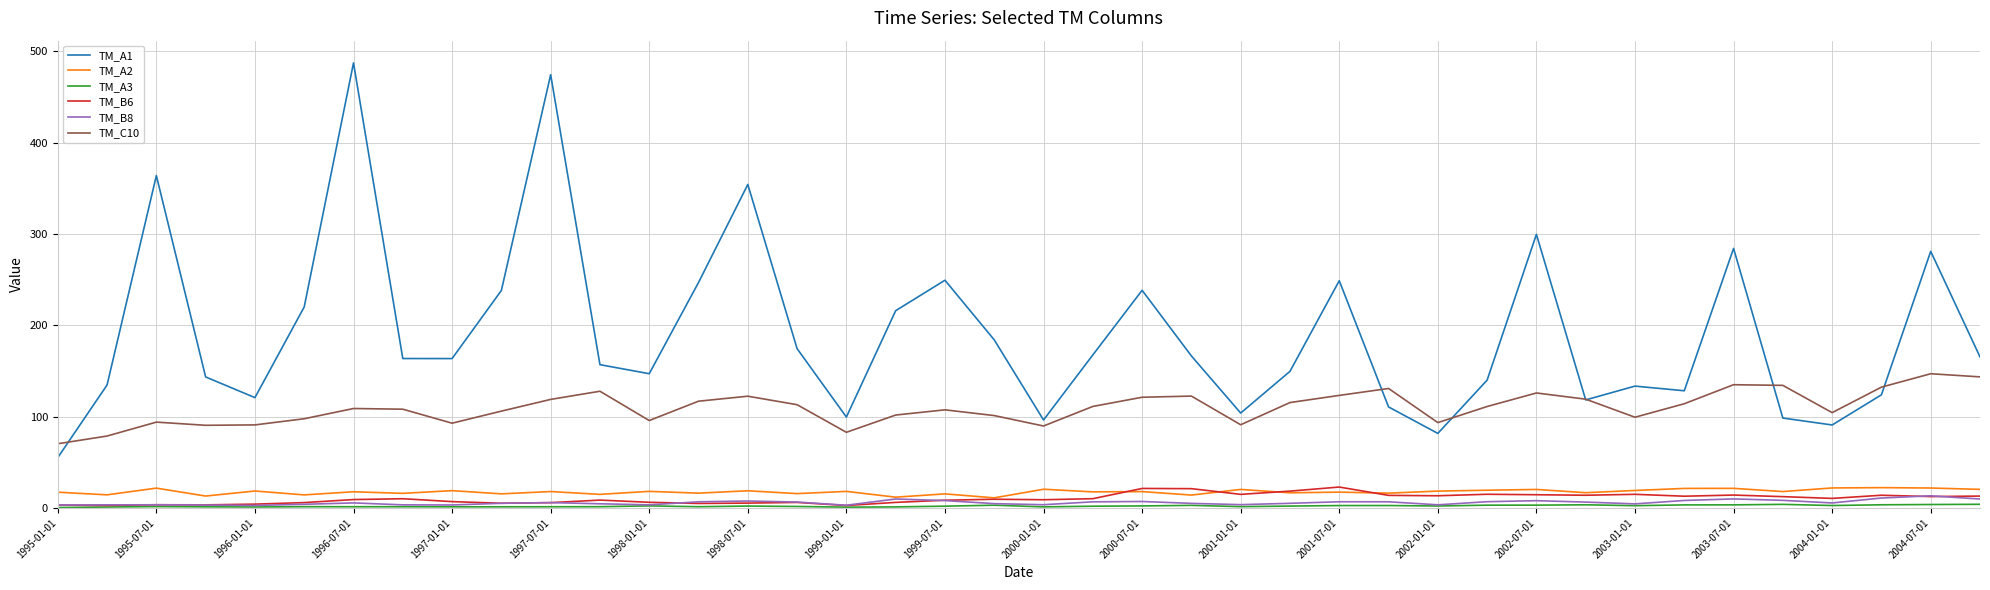

Which series has the largest range (max minus min)?

TM_A1